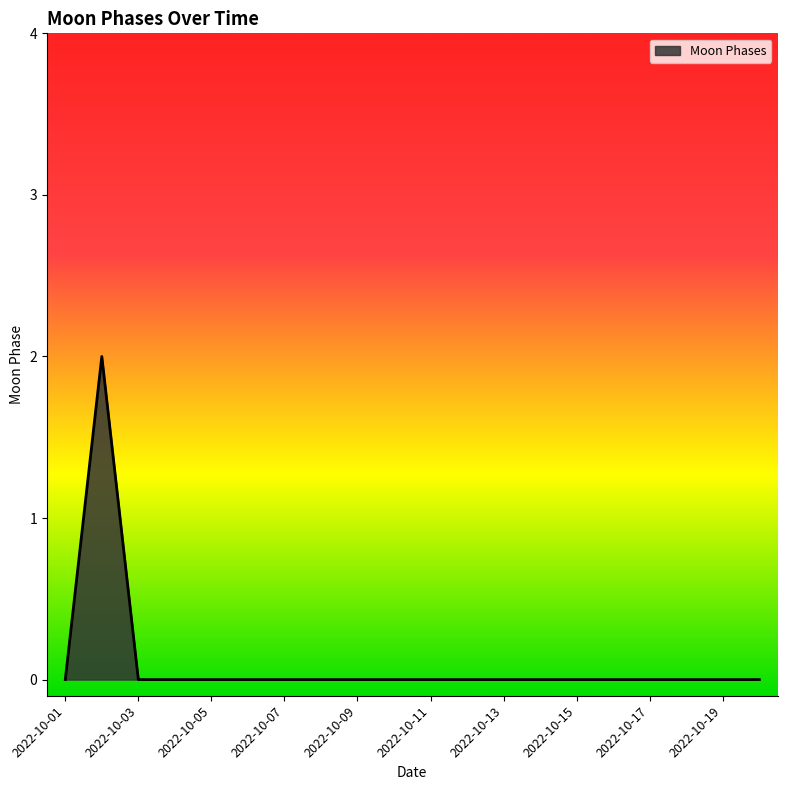

Count the values in the range 0 to 1.

19